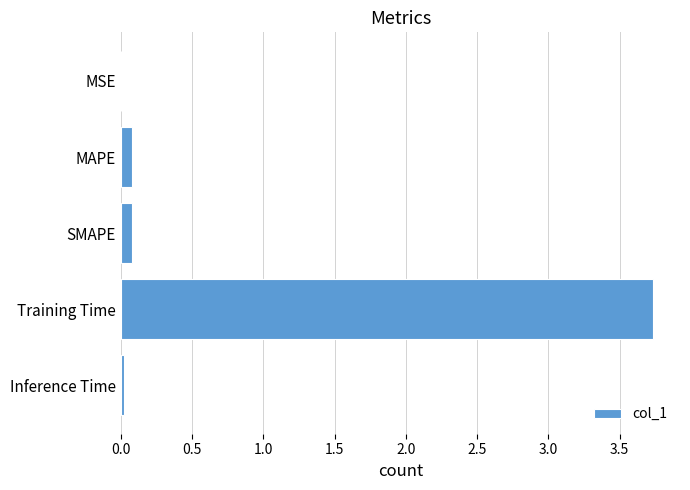

What is the sum of all values?

3.9